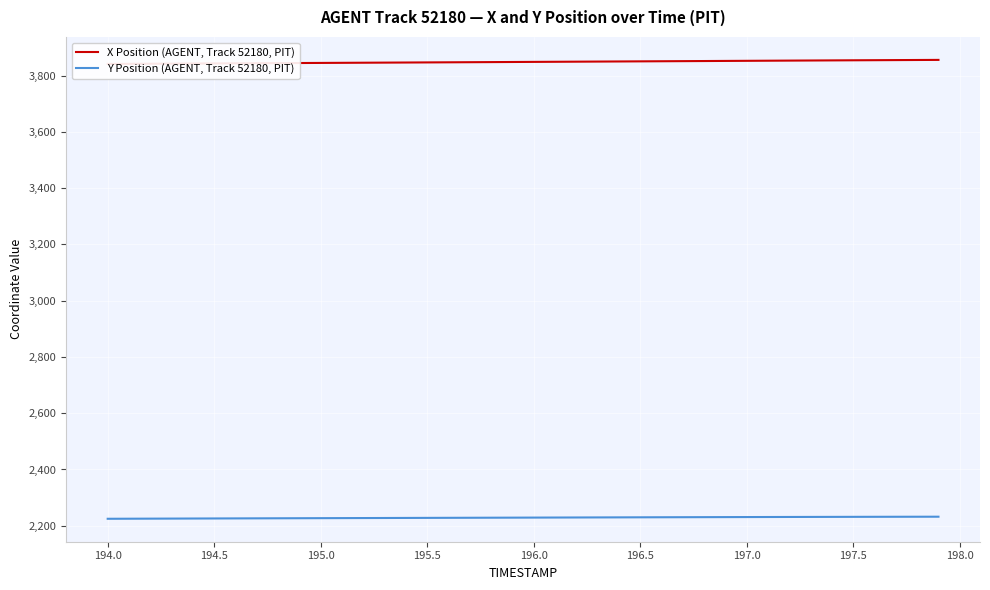

What are all the series names shown in the legend?

X Position (AGENT, Track 52180, PIT), Y Position (AGENT, Track 52180, PIT)